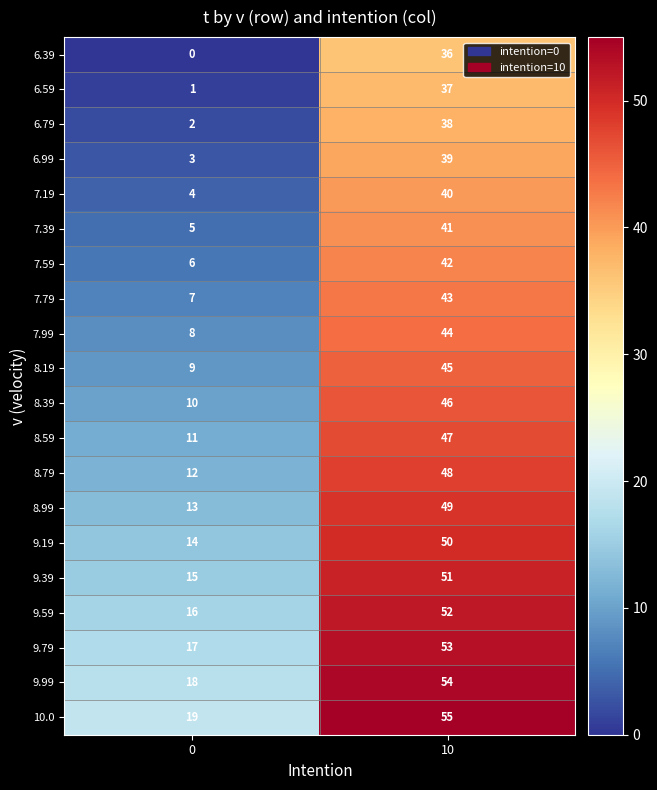

Rank the series by their maximum value, from highest to lowest.

10.0, 9.99, 9.79, 9.59, 9.39, 9.19, 8.99, 8.79, 8.59, 8.39, 8.19, 7.99, 7.79, 7.59, 7.39, 7.19, 6.99, 6.79, 6.59, 6.39